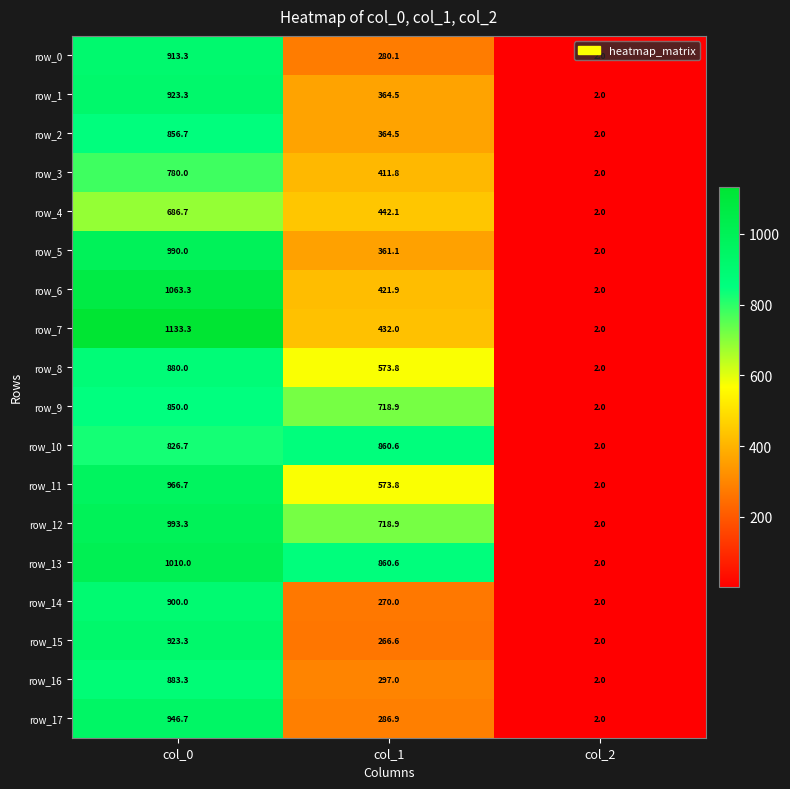

Is the value of row_5 at col_2 greater than the value of row_2 at col_0?

No